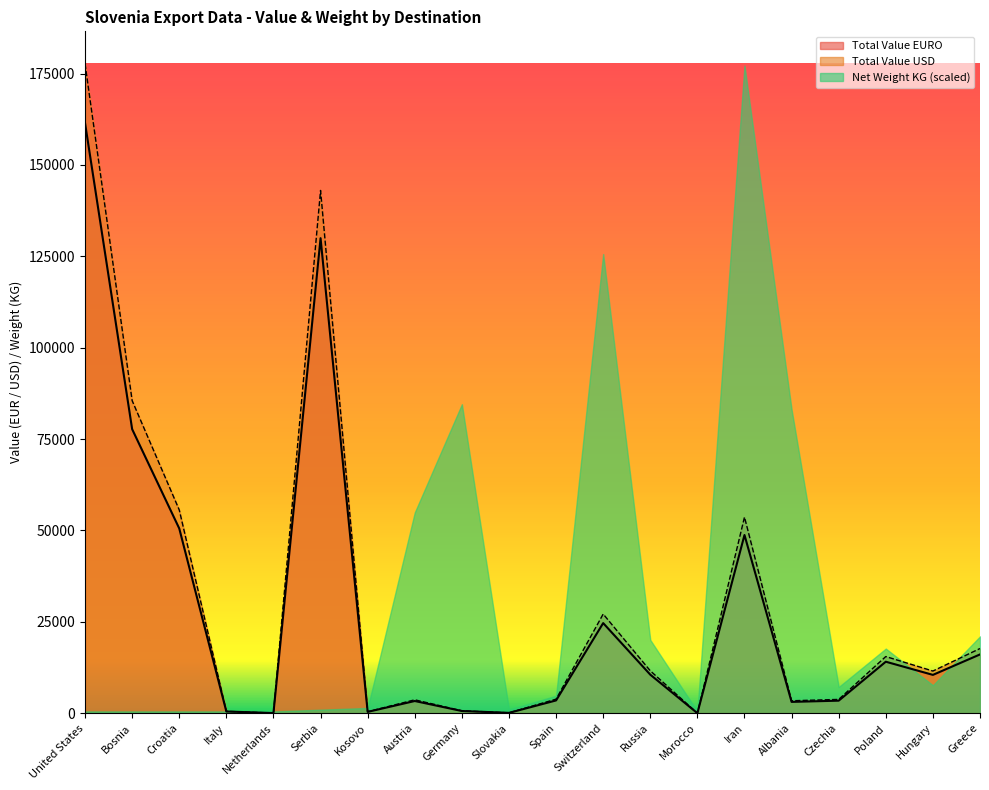

True or false: Total Value EURO and Total Value USD cross at least once.

False